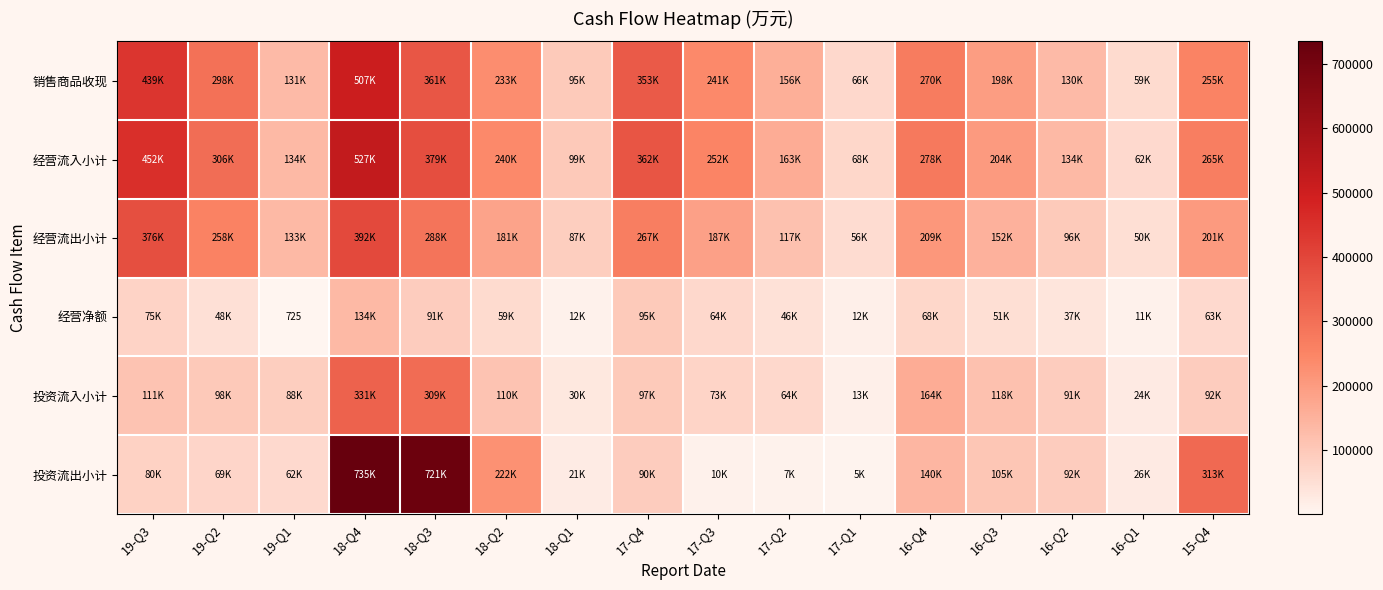

How many data points in 经营净额 are less than 59111?

8